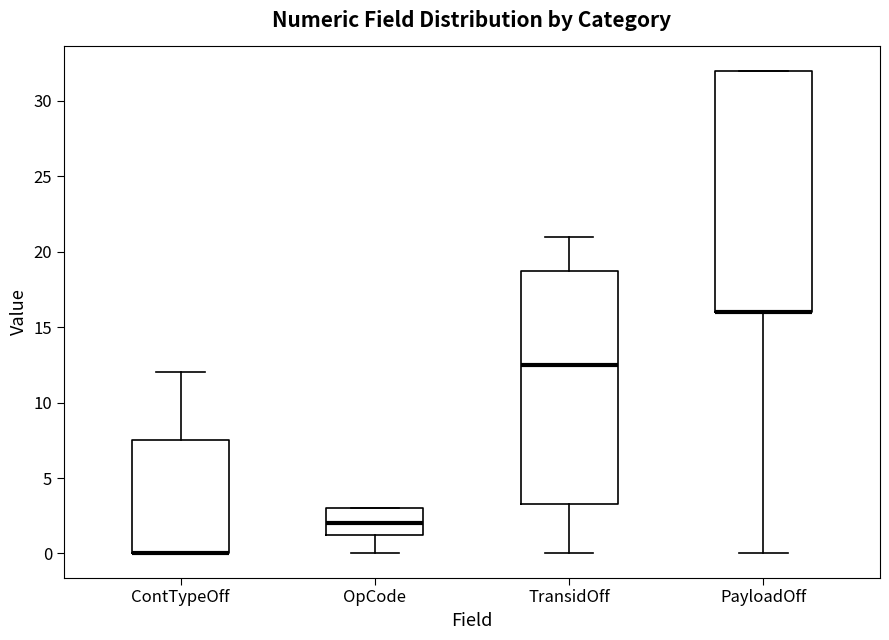

Which box is the tallest, from its lower edge to its upper edge?

PayloadOff